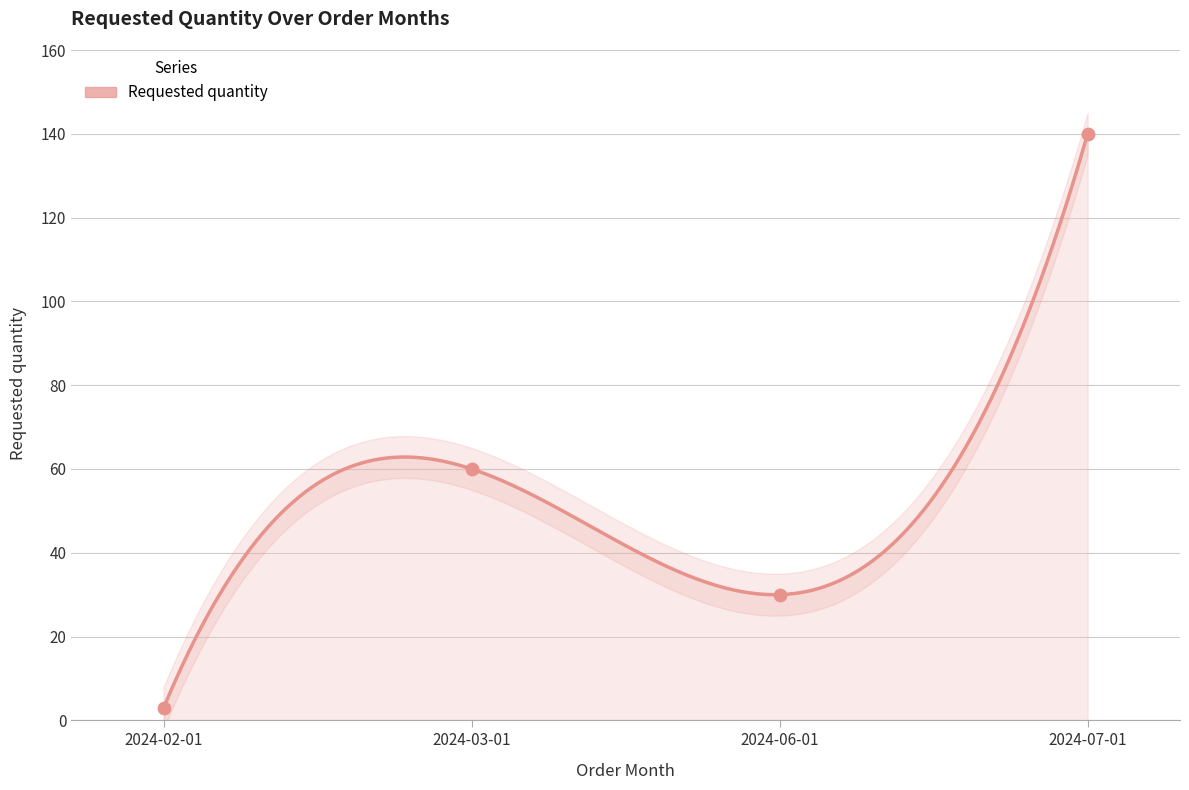

What is the ratio of the value at 2024-03-01 to the value at 2024-07-01?

0.4